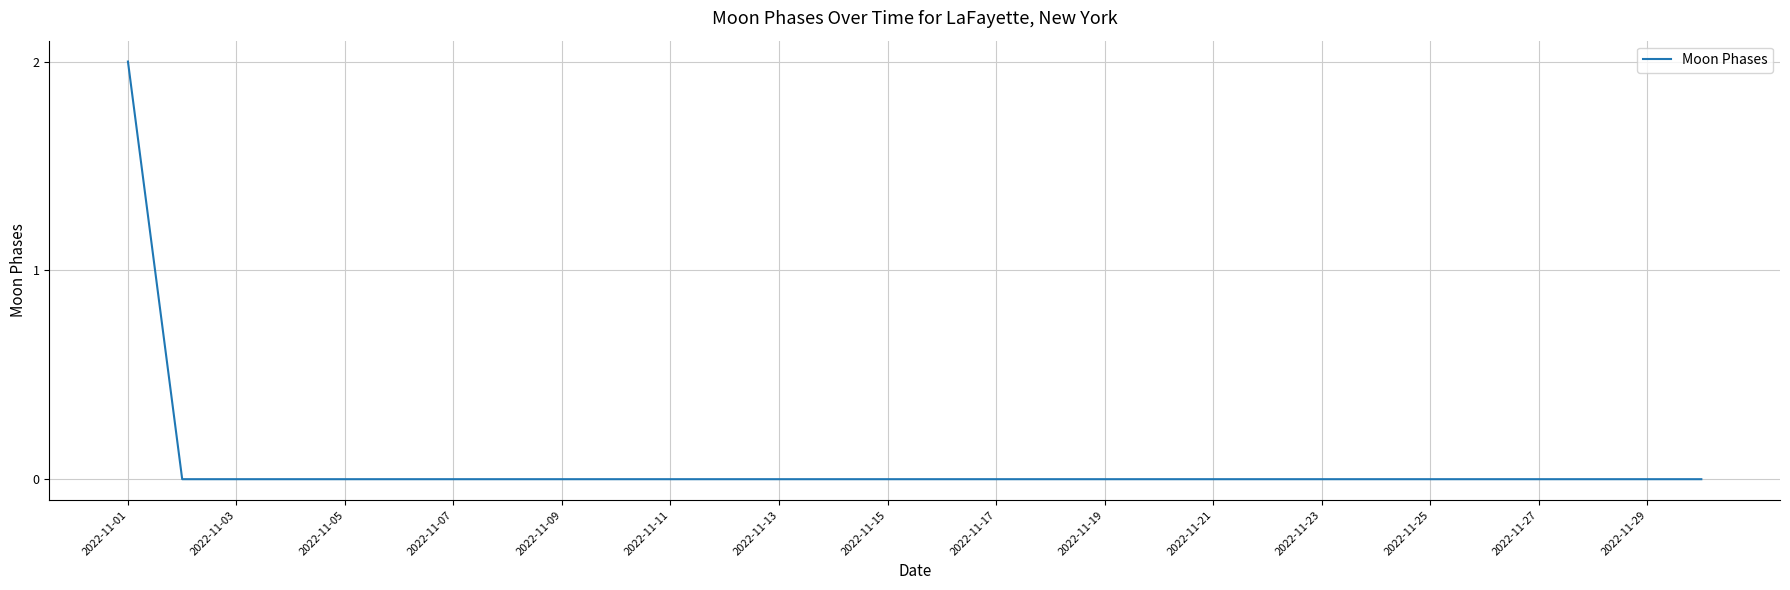

Is this an area chart (filled region under the line)?

No